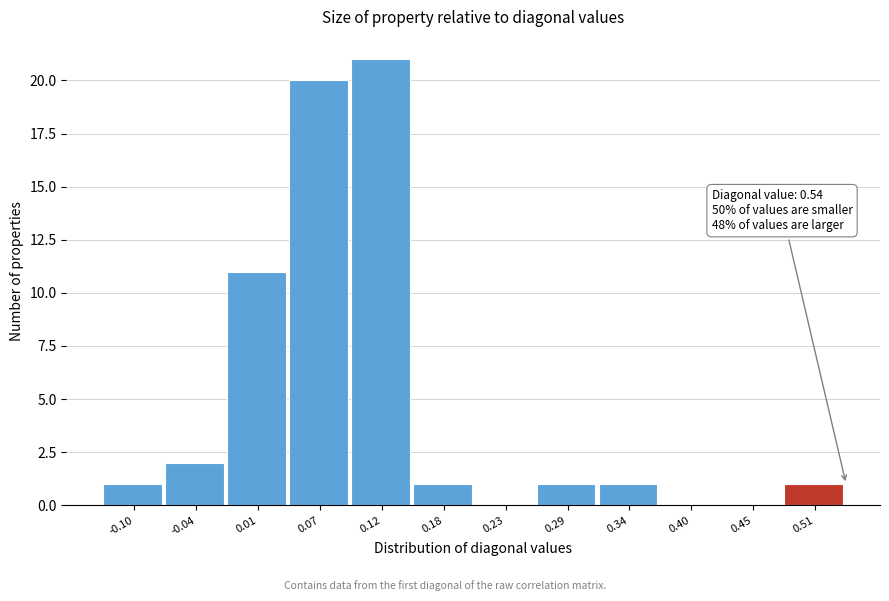

Which range on the x-axis has the tallest bar?

0.10 to 0.15